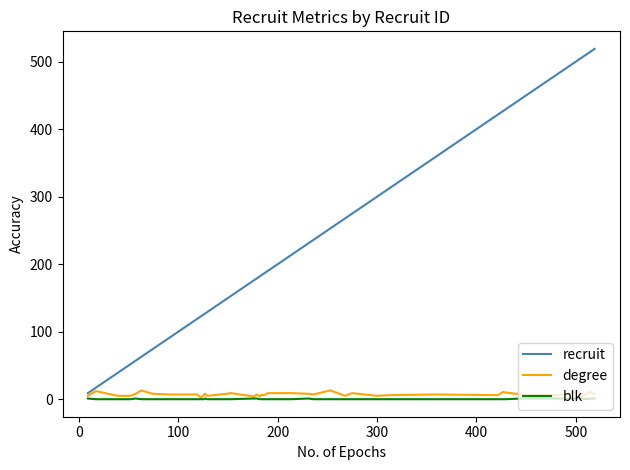

Which series has the largest total across all categories?

recruit